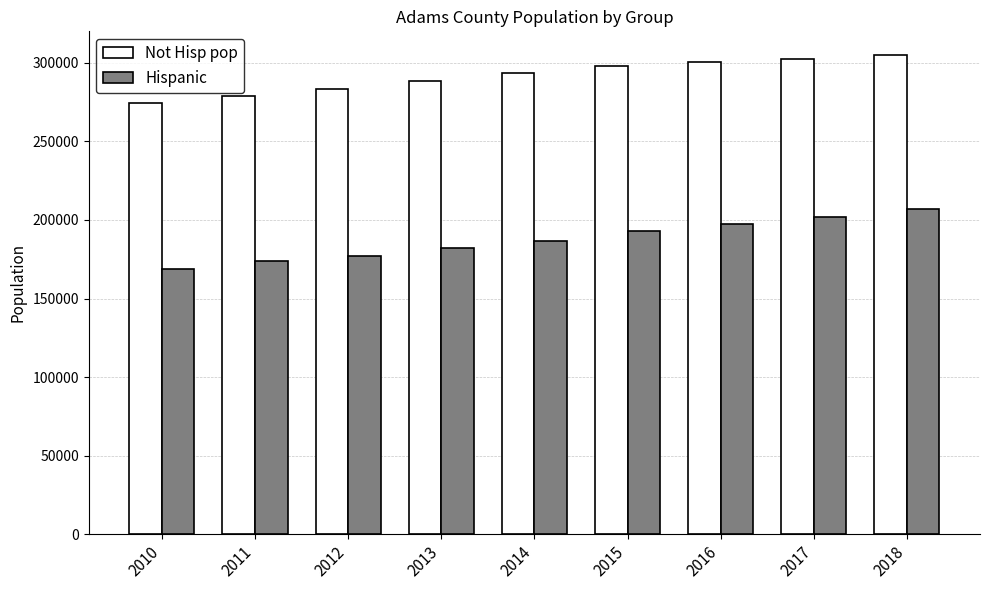

What is the spread (max minus min) of values at 2011?

104987